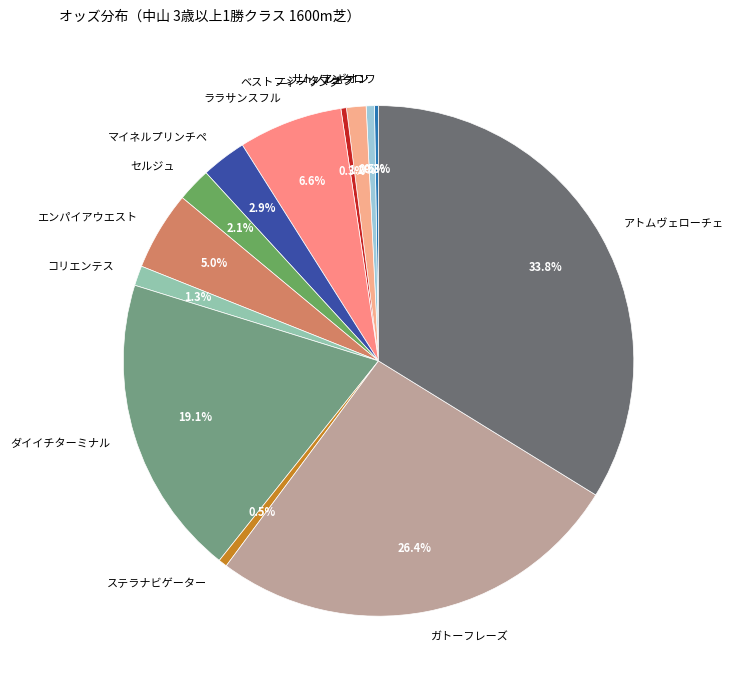

What is the total percentage of コリエンテス and ステラナビゲーター?

1.8%